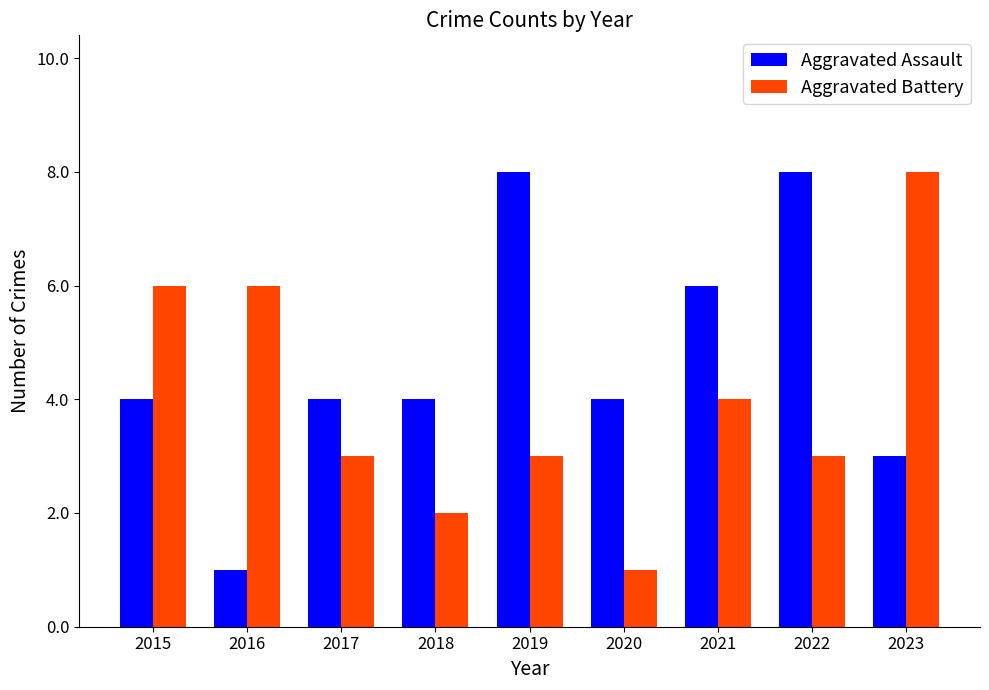

At 2018, list the series in order from largest to smallest.

Aggravated Assault, Aggravated Battery